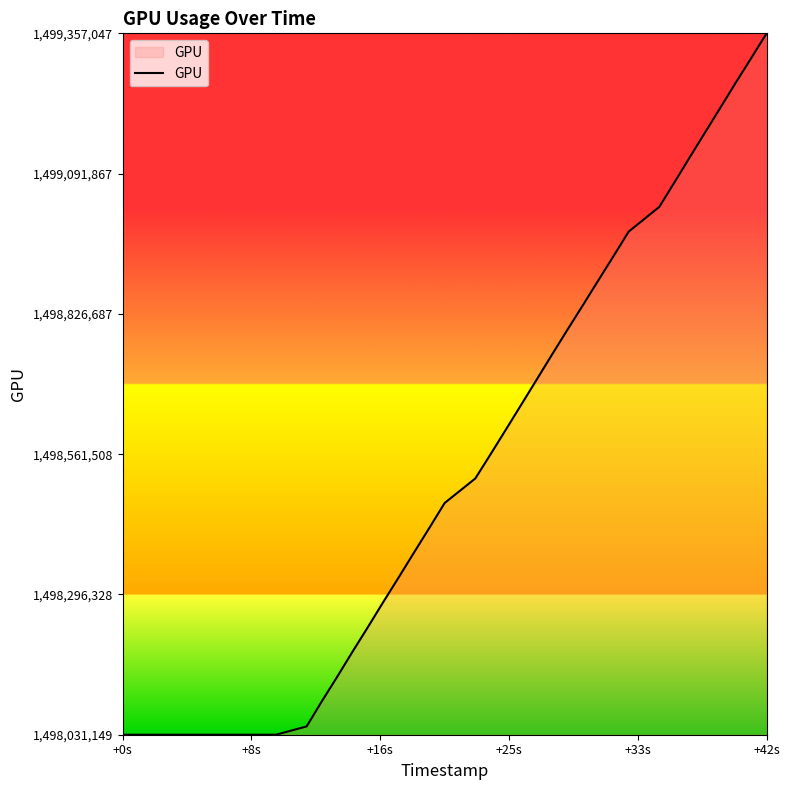

Does the chart display data point markers on the line(s)?

No